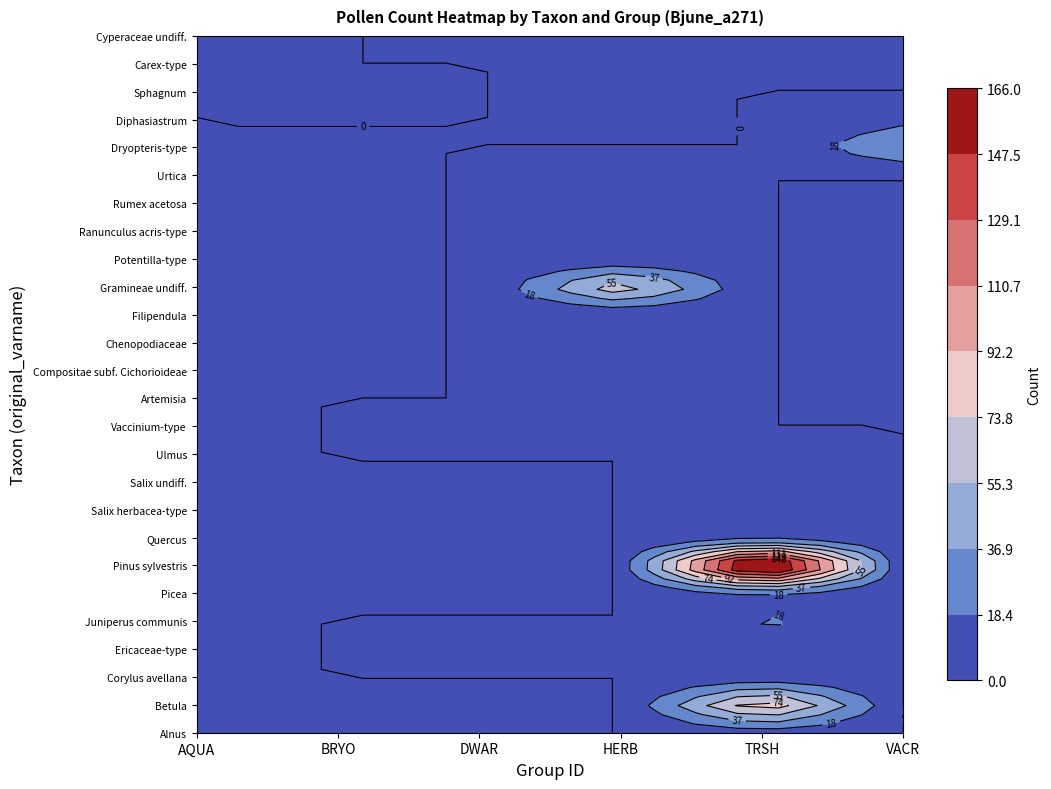

How many values exceed 7?

12